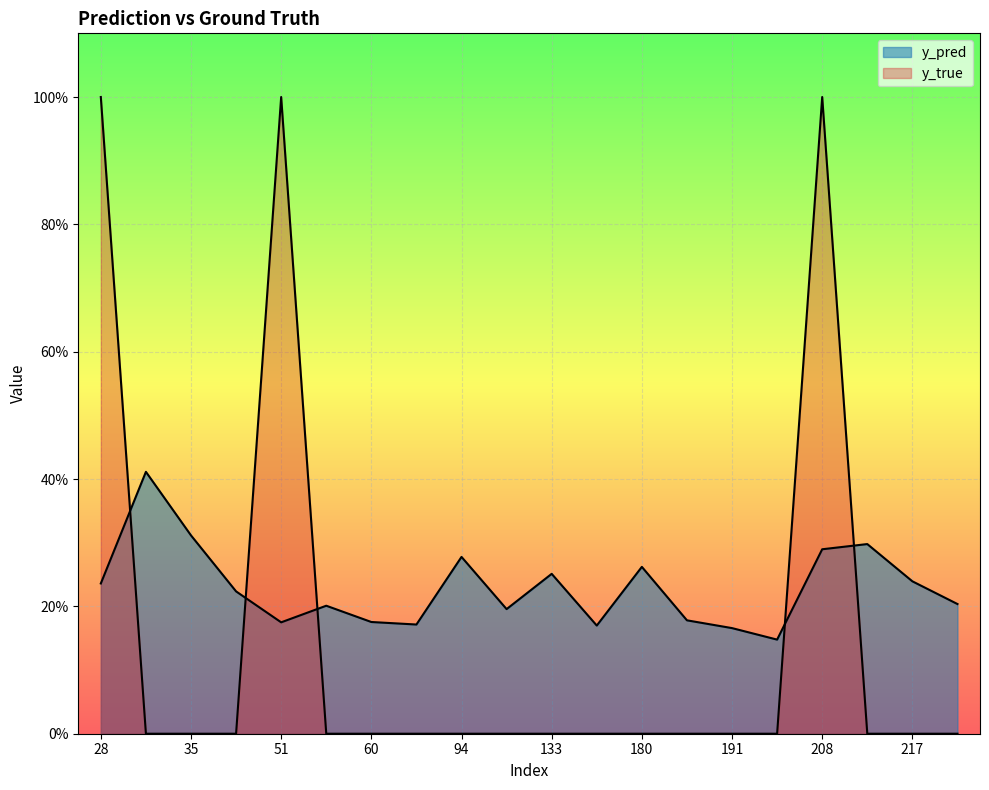

Is it true that y_true equals -0.5 at 31?

False